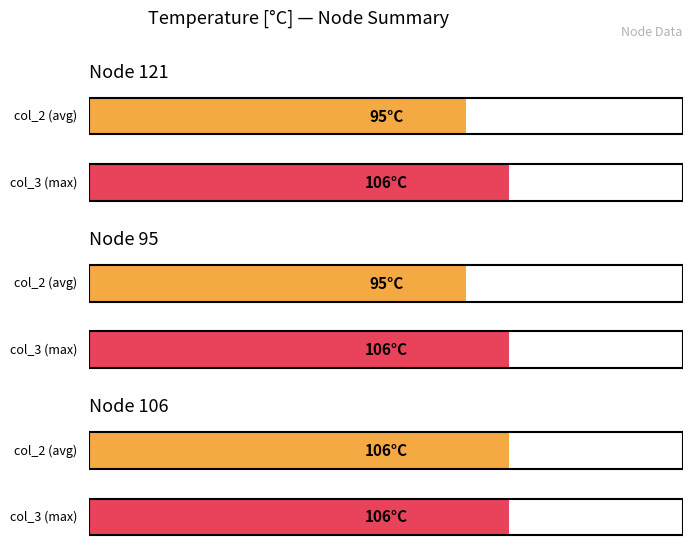

Which series changed the most between 95 and 106?

col_2